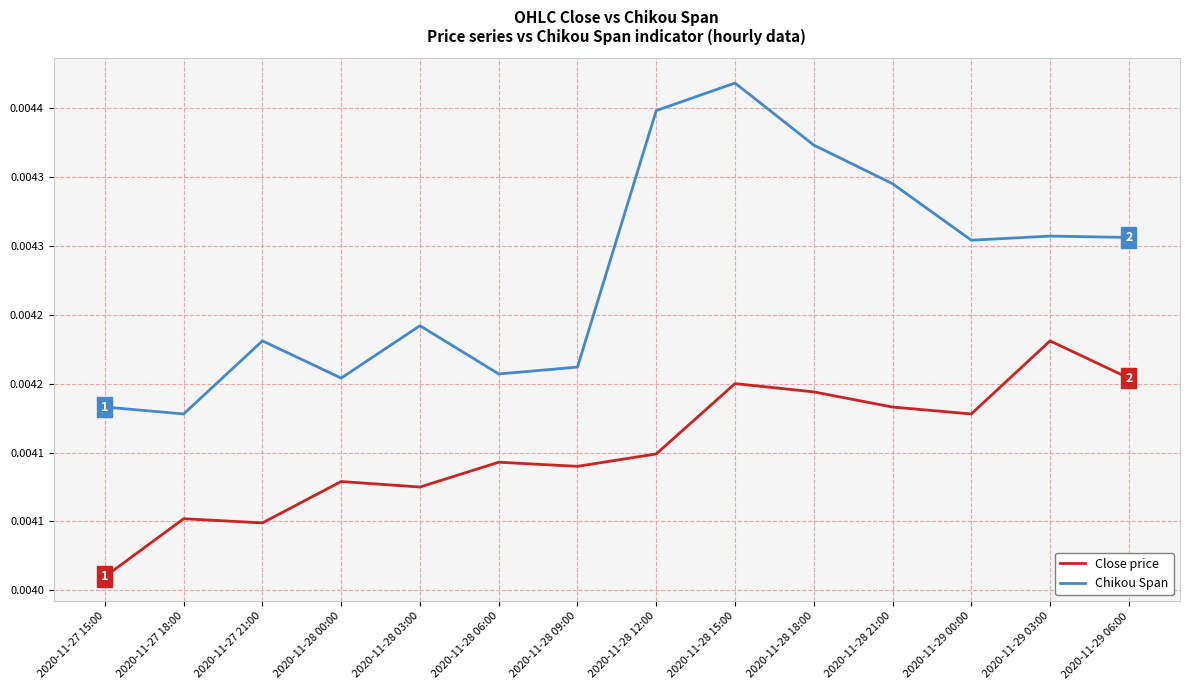

What are all the series names shown in the legend?

Close price, Chikou Span